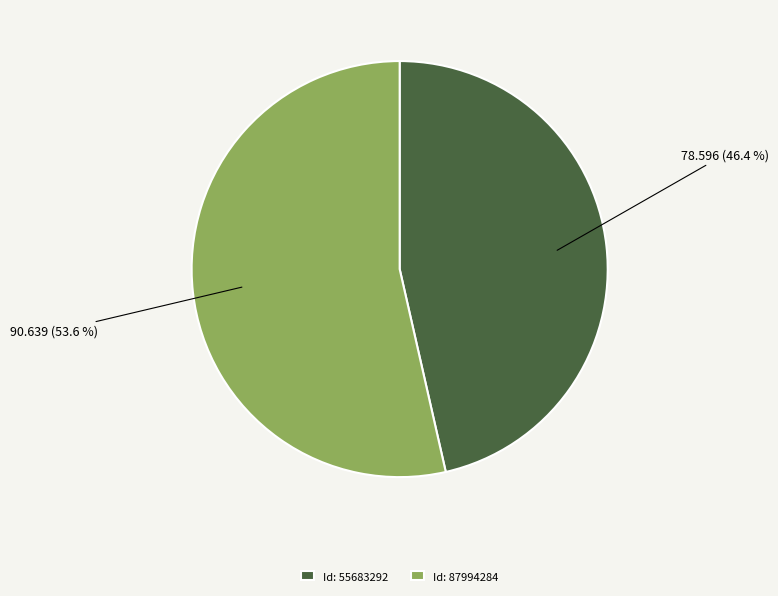

Which category has the biggest portion of the pie?

Id: 87994284